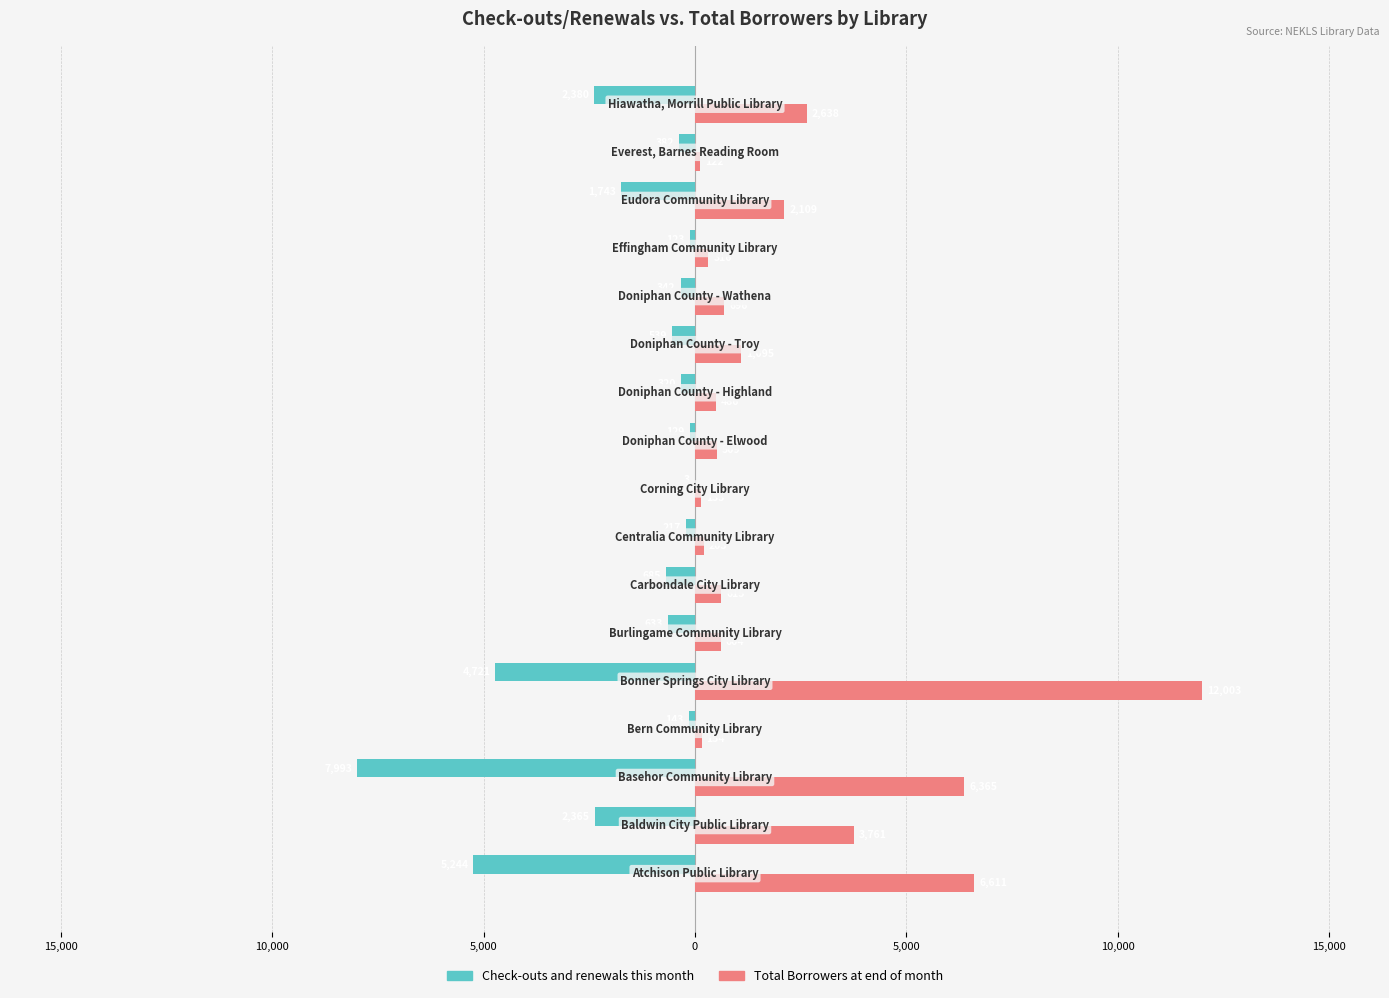

What are all the series names shown in the legend?

Check-outs and renewals this month, Total Borrowers at end of month